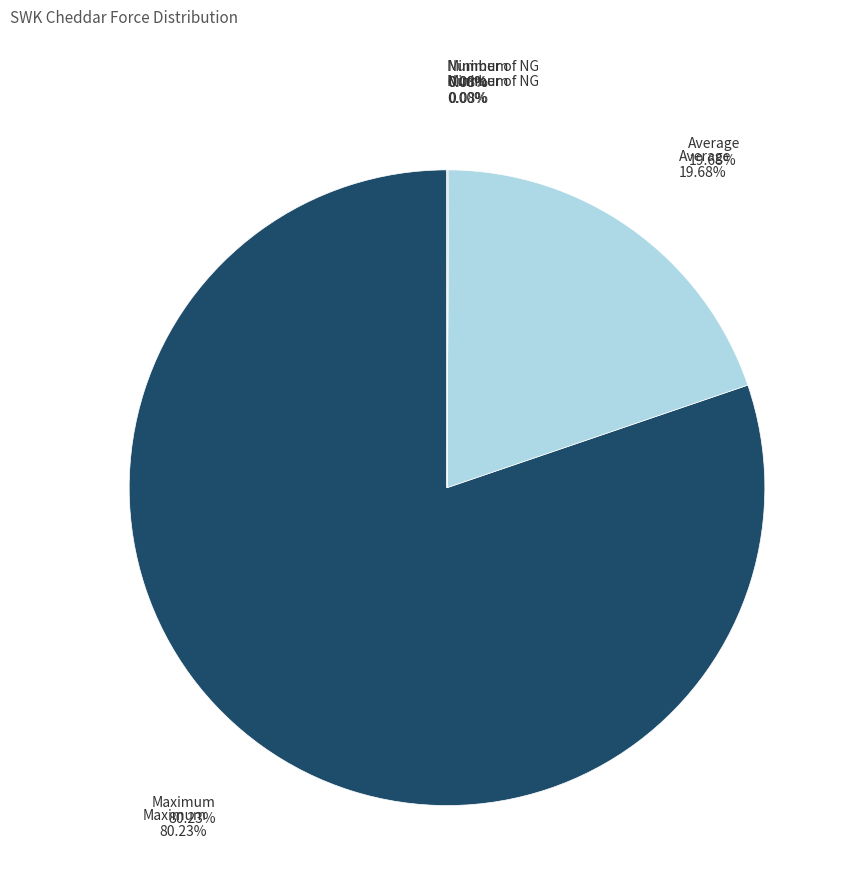

Does Number of NG account for over 50% of the chart?

No